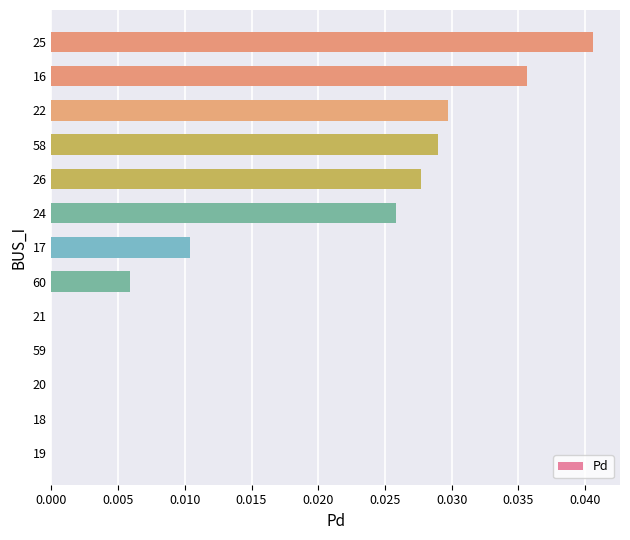

How many distinct data groups are displayed?

1